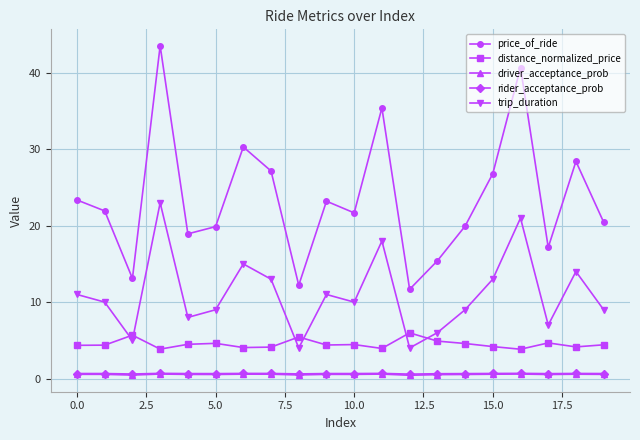

Does the chart display data point markers on the line(s)?

Yes